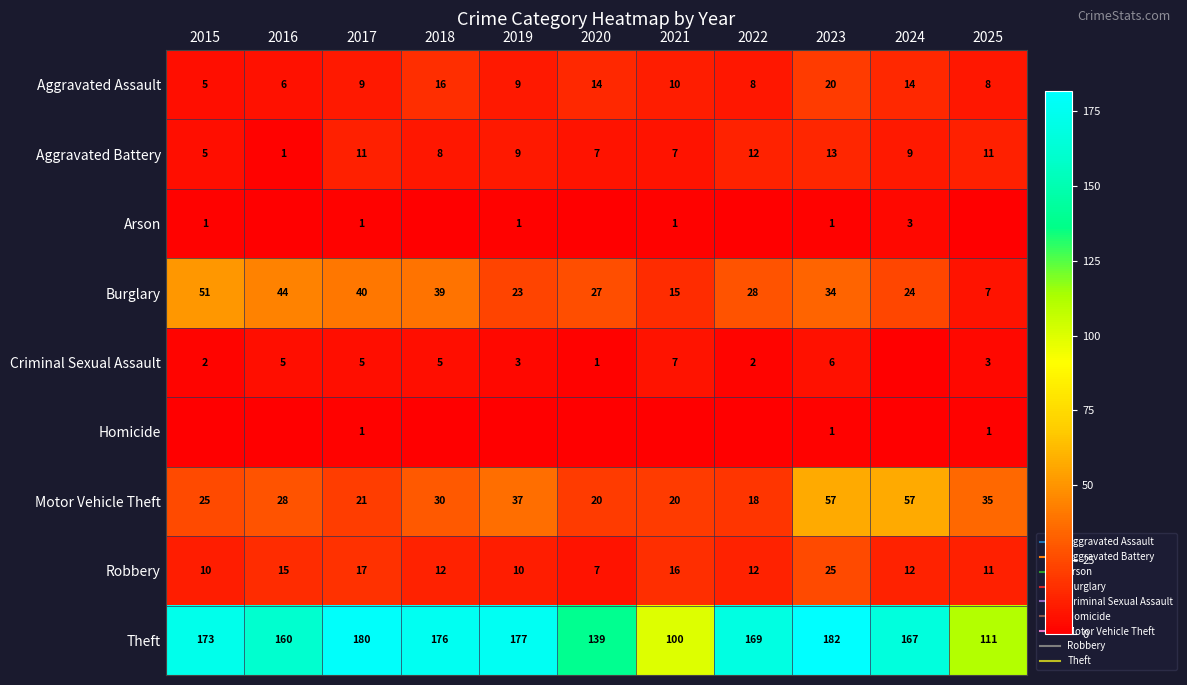

Is the value of Homicide at 2025 greater than the value of Criminal Sexual Assault at 2020?

No